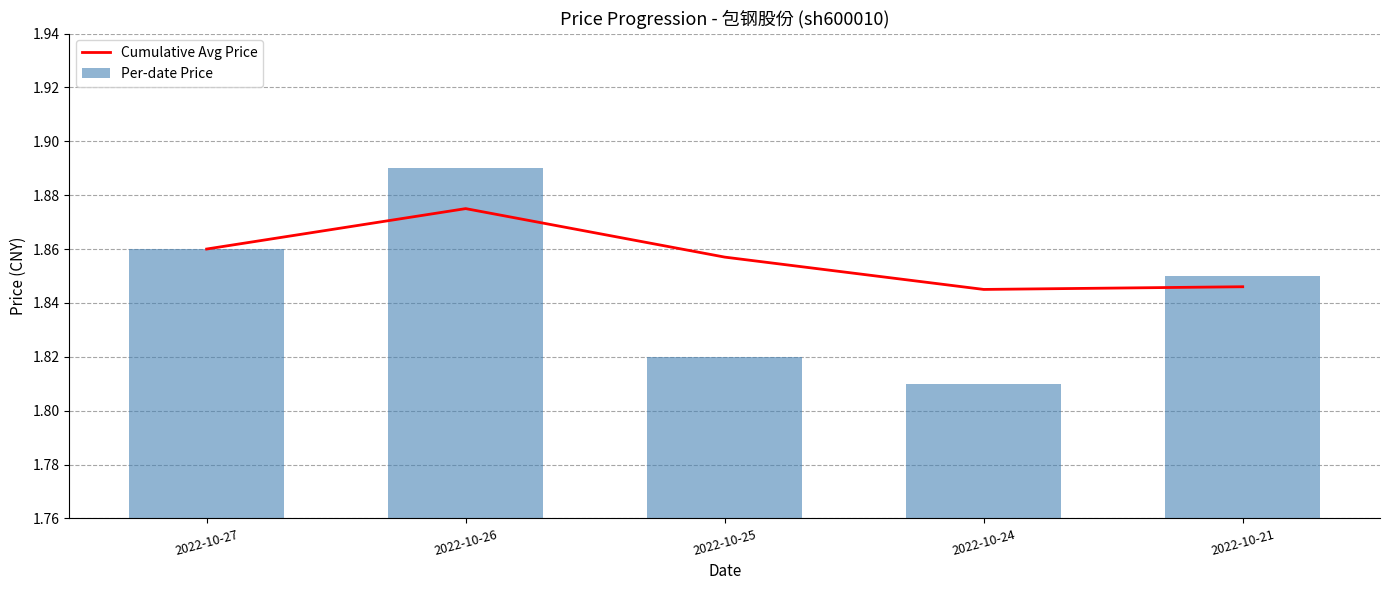

Reading left to right, list all the values displayed in this chart.

Cumulative Avg Price: 2022-10-27=1.9	2022-10-26=1.9	2022-10-25=1.9	2022-10-24=1.8	2022-10-21=1.8
Per-date Price: 2022-10-27=1.9	2022-10-26=1.9	2022-10-25=1.8	2022-10-24=1.8	2022-10-21=1.9